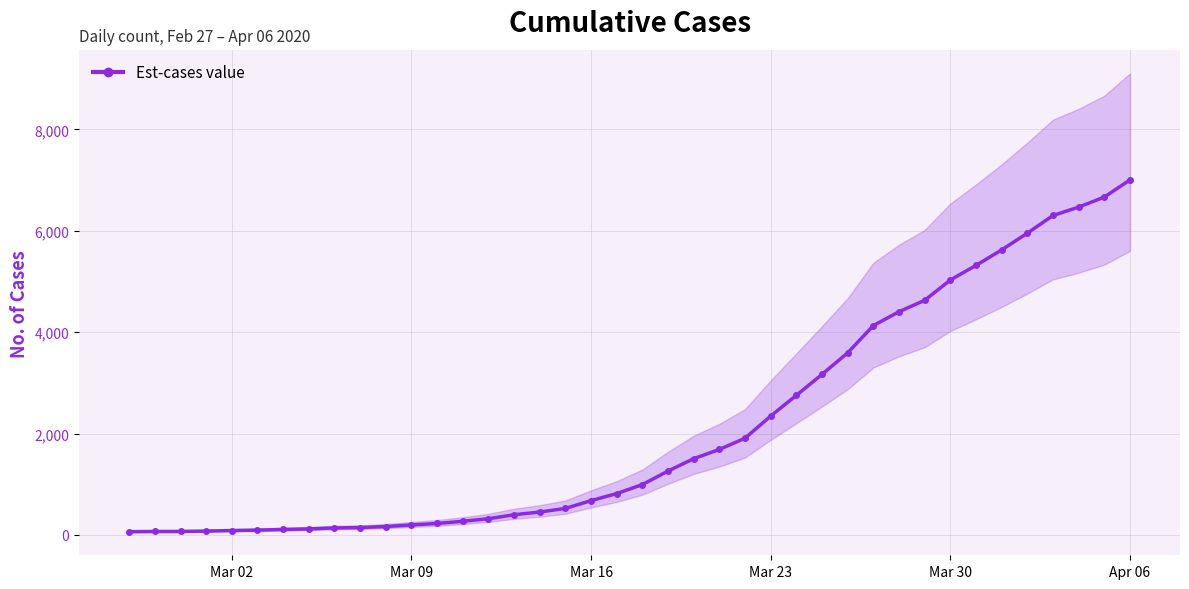

How many values are below 993?

20